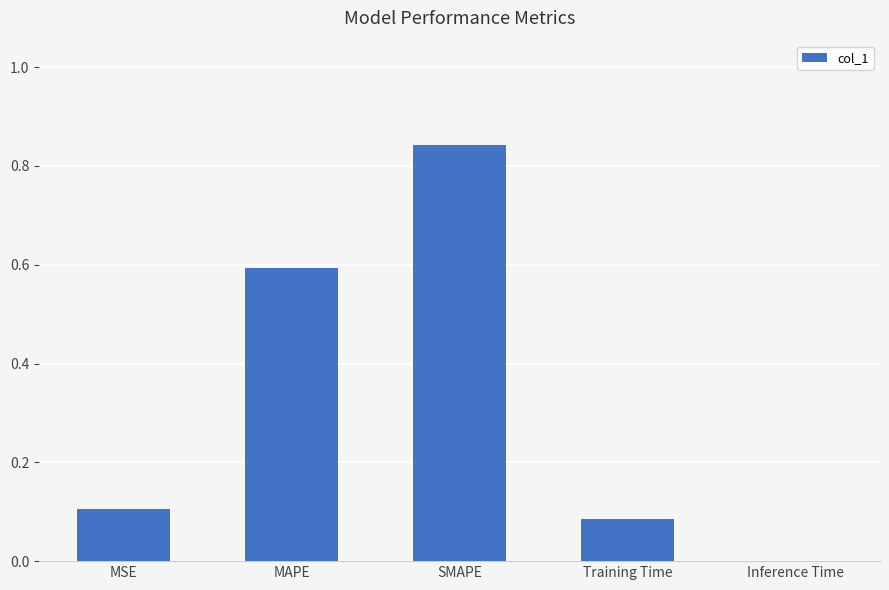

True or false: the data shows 0.1 at Training Time.

True